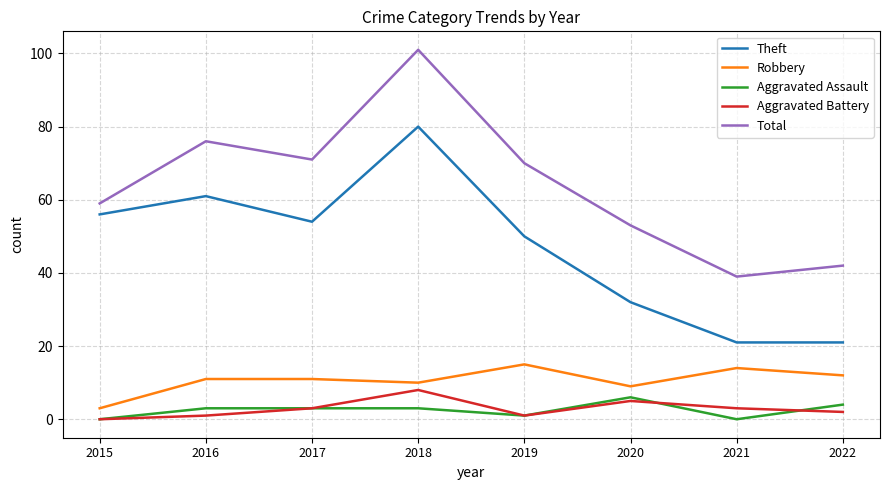

True or false: Total and Robbery intersect in this chart.

False